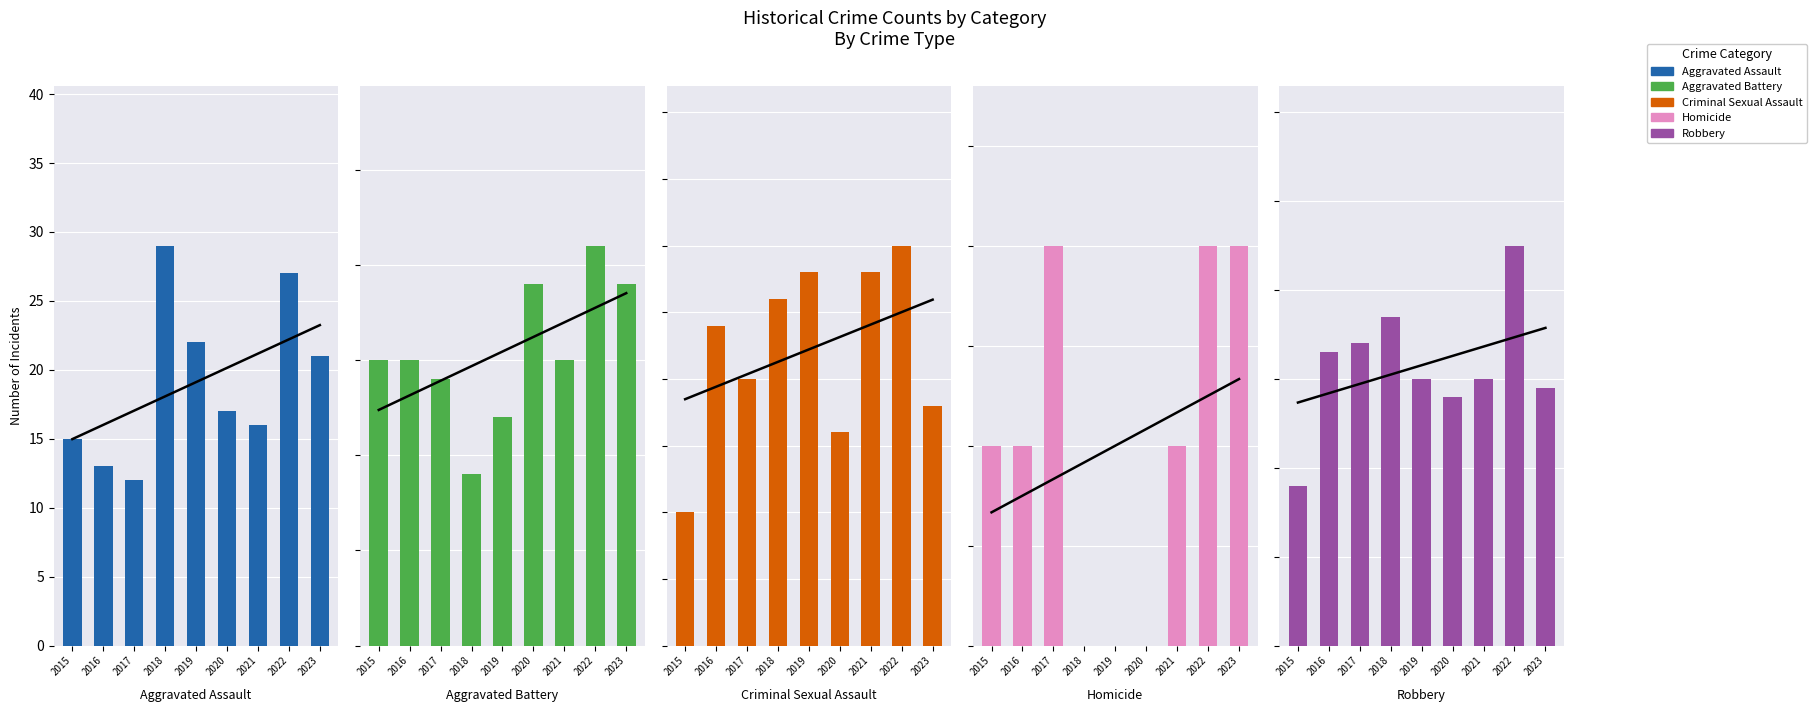

The value of Homicide at 2020 is 0. True or false?

True